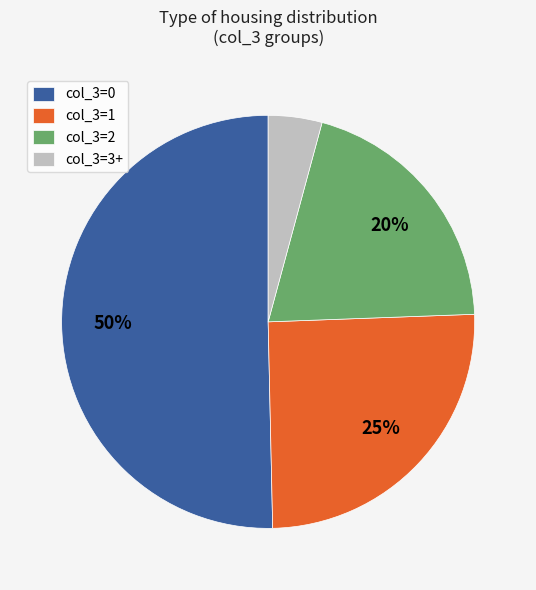

True or false: col_3=1 accounts for 32% of the total.

False